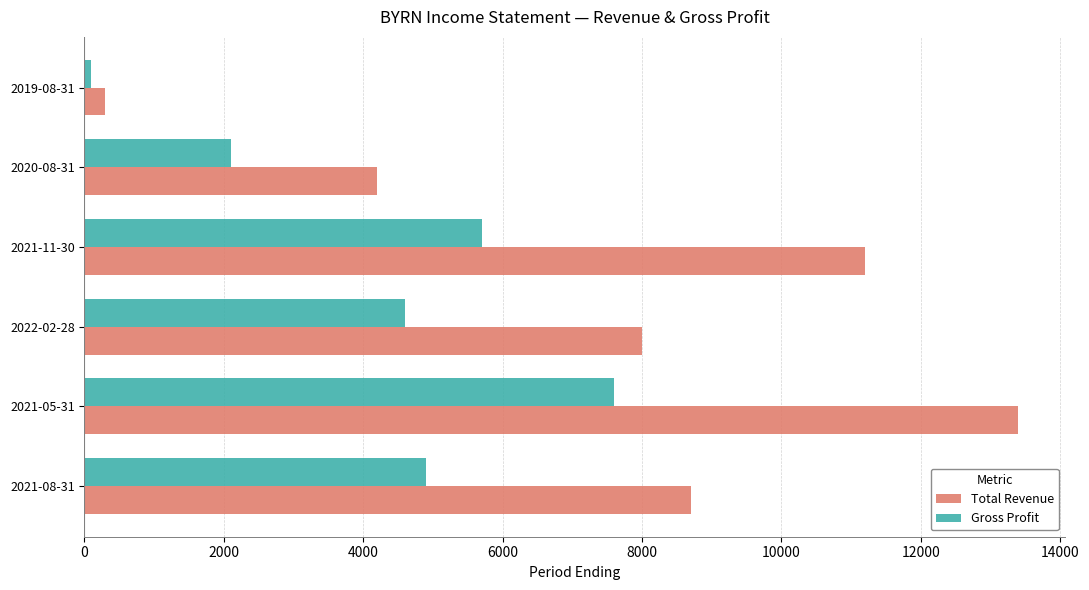

Which series changed the most between 2021-11-30 and 2020-08-31?

Total Revenue